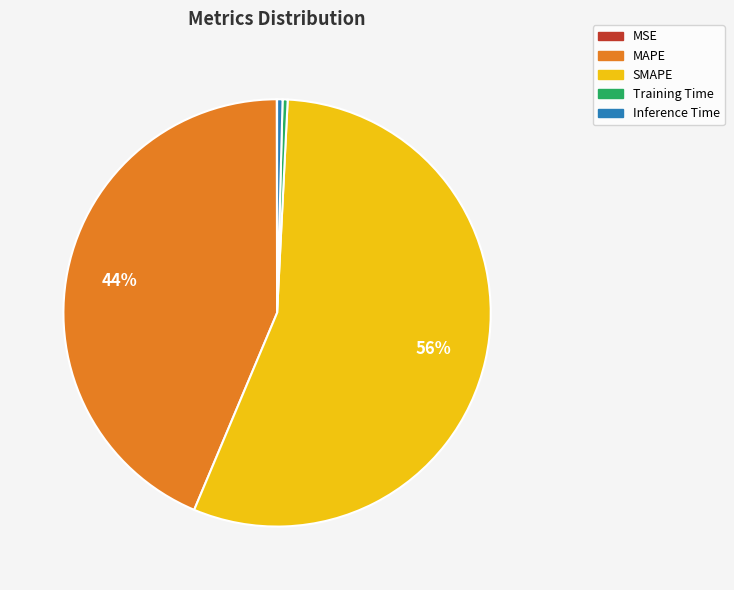

To the nearest percent, what is the average slice percentage?

20%